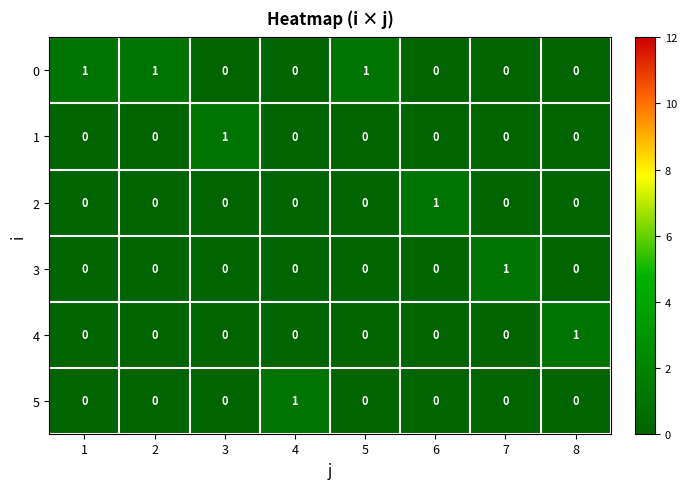

What is the spread (max minus min) of values at 8?

1